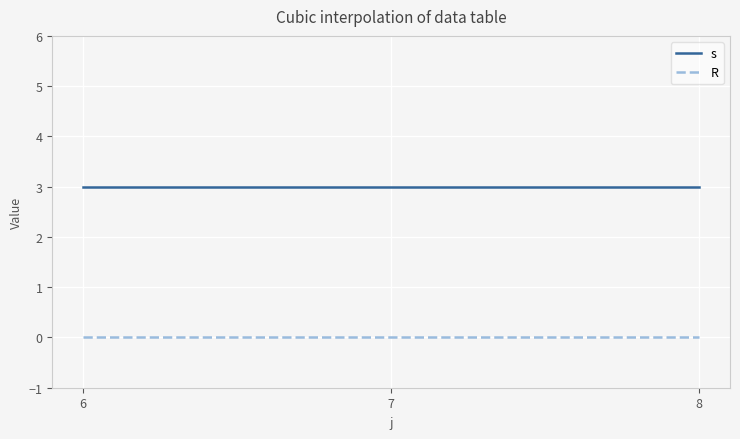

Which series has the largest total across all categories?

s